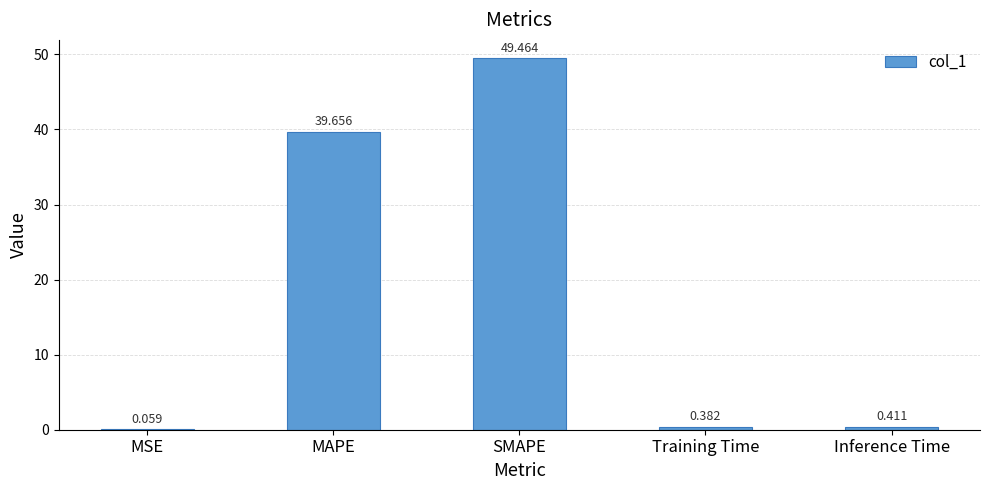

What is the change in value from MAPE to Inference Time?

-39.2